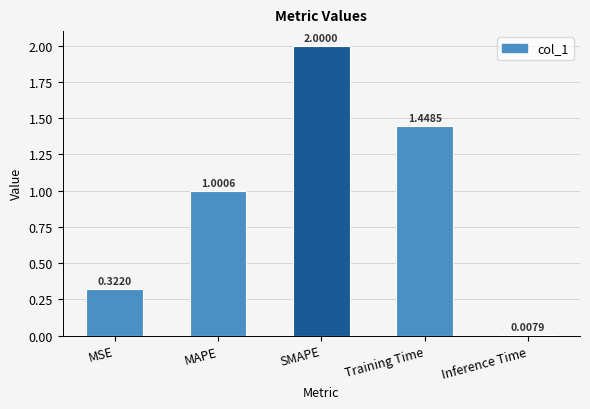

At which label is the value closest to 1?

MAPE